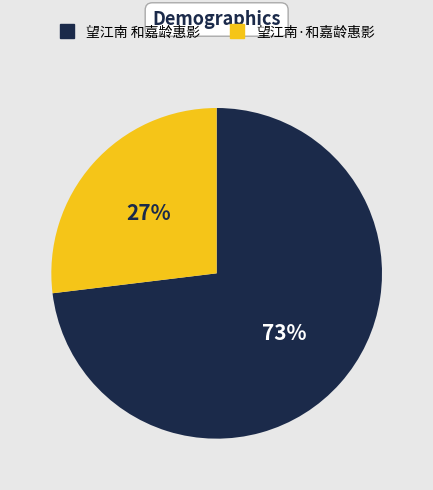

How many segments does this pie chart have?

2